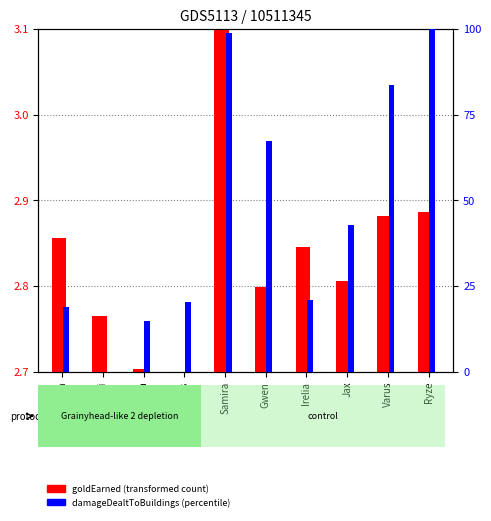

What is the value of the goldEarned (transformed count) bar at the 9th from the left?

0.2